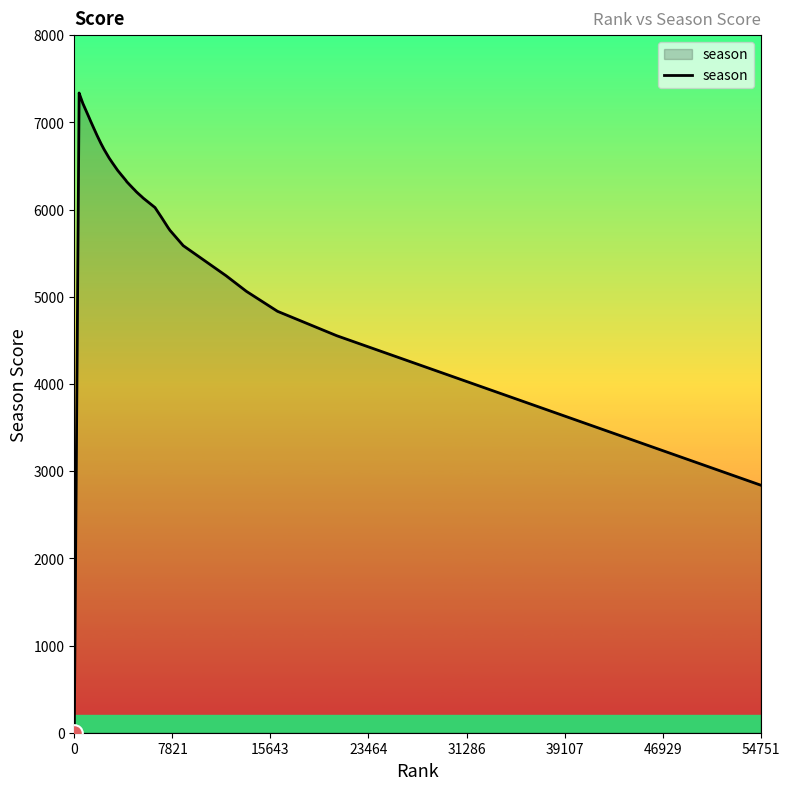

What is the difference between the maximum and minimum values?

7337